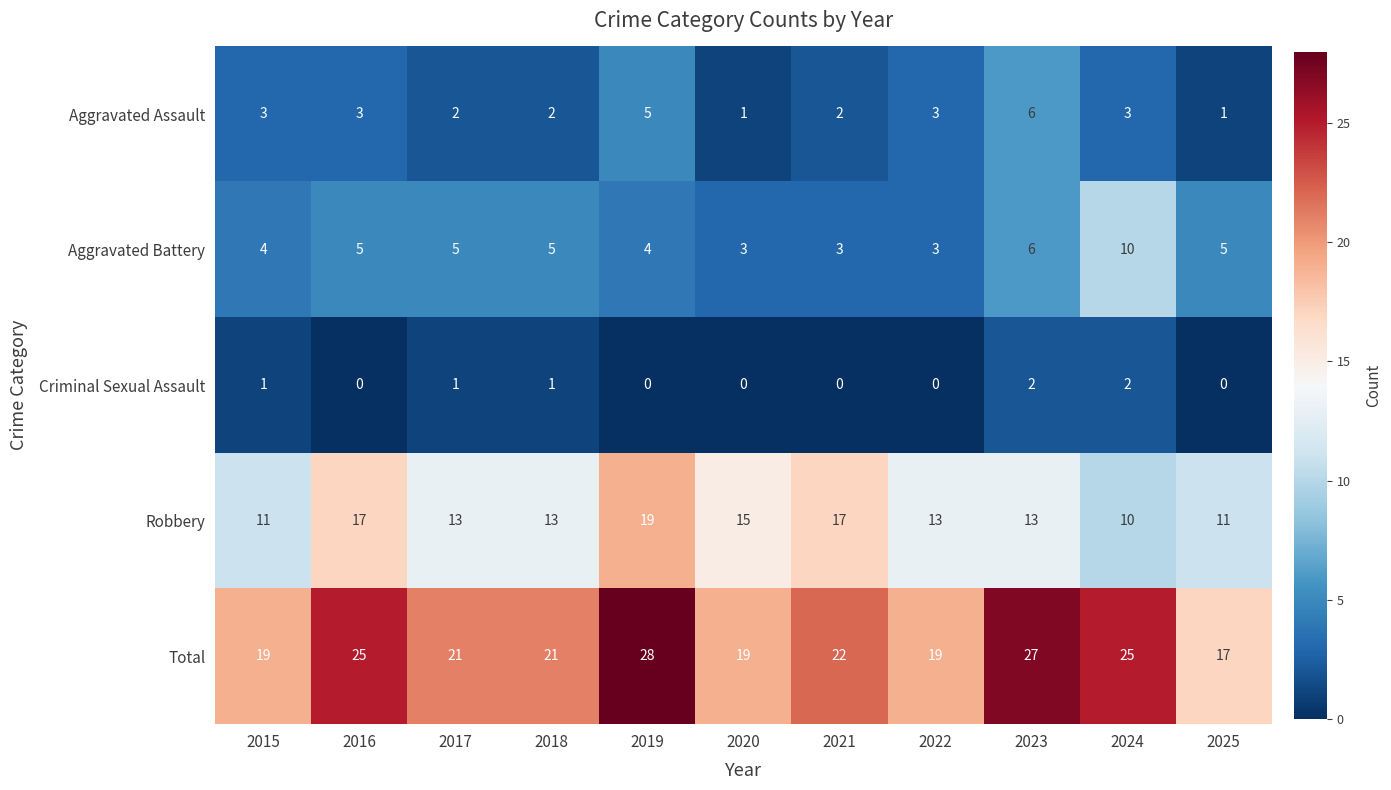

Is the value of Criminal Sexual Assault at 2023 greater than the value of Aggravated Assault at 2024?

No